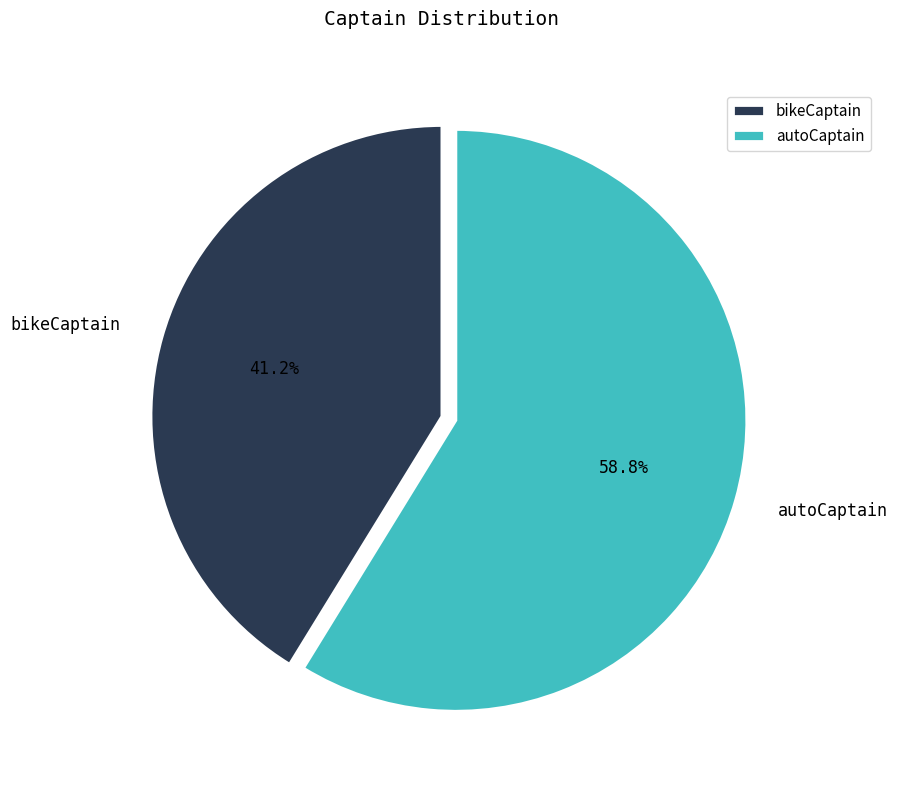

To the nearest percent, what is the difference between the bikeCaptain and autoCaptain slice percentages?

18%